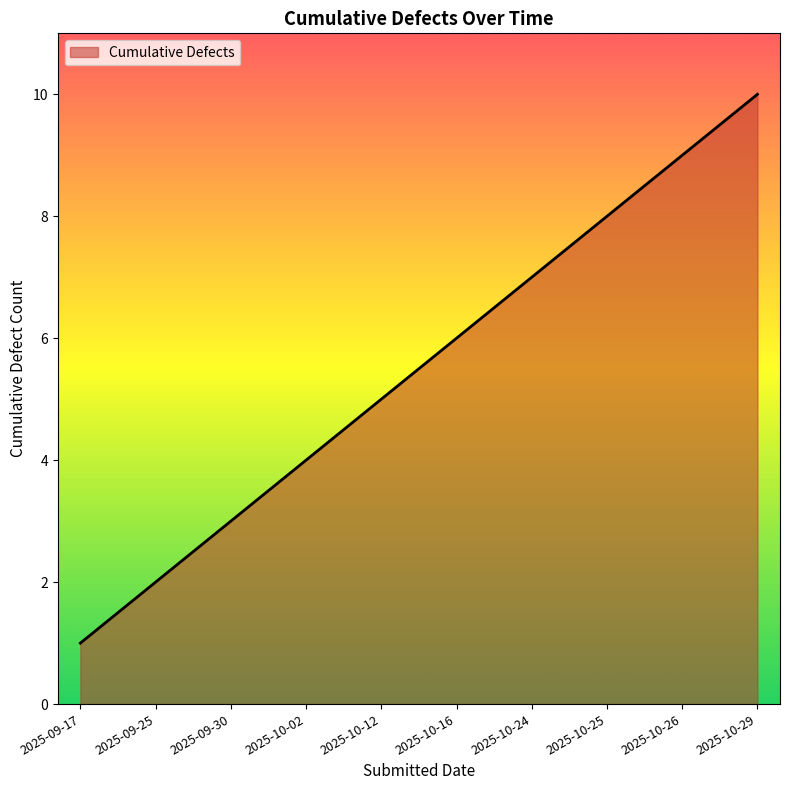

Rank the categories by value from highest to lowest.

2025-10-29, 2025-10-26, 2025-10-25, 2025-10-24, 2025-10-16, 2025-10-12, 2025-10-02, 2025-09-30, 2025-09-25, 2025-09-17